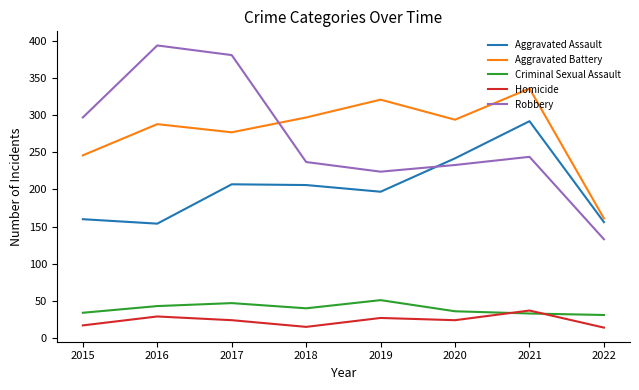

True or false: Criminal Sexual Assault and Aggravated Assault intersect in this chart.

False